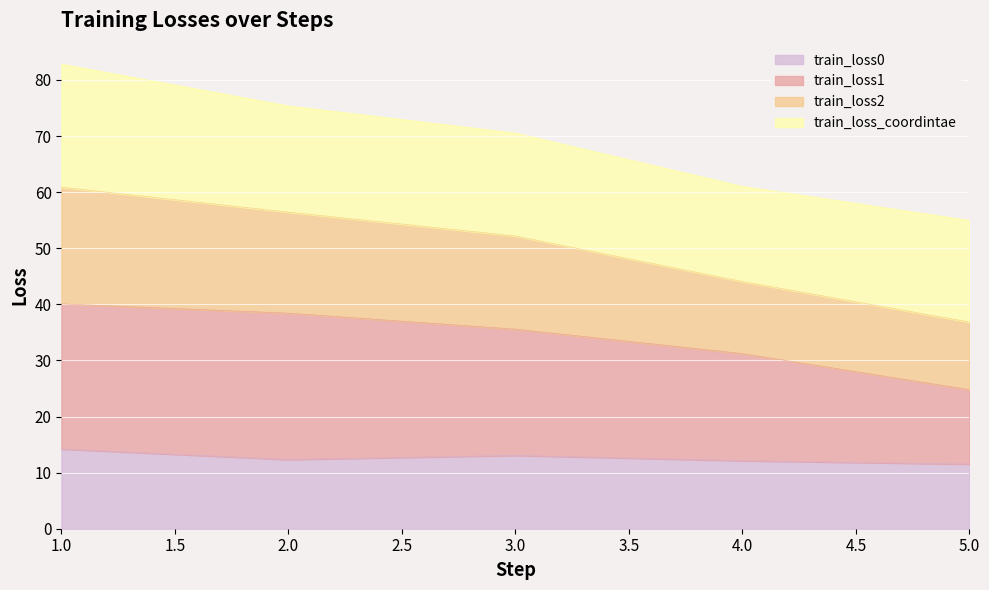

At which category is the sum across all series the highest?

1.0